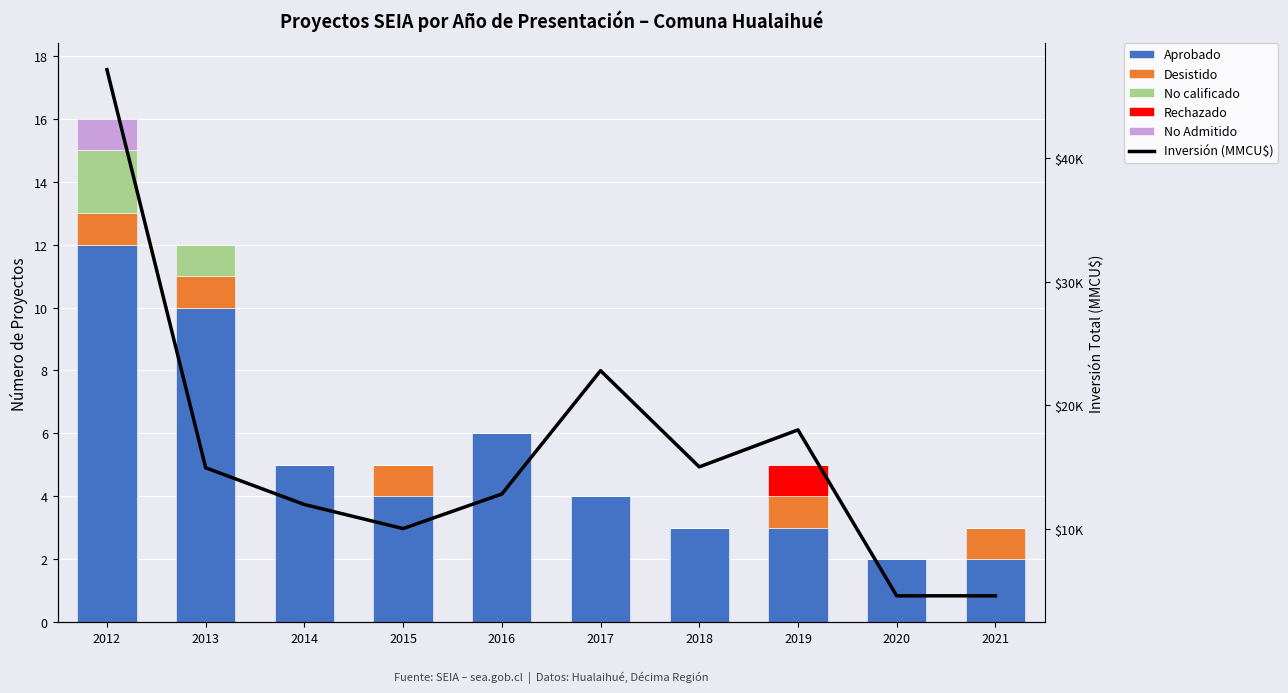

Which series changed the most between 2015 and 2020?

Inversión (MMCU$)